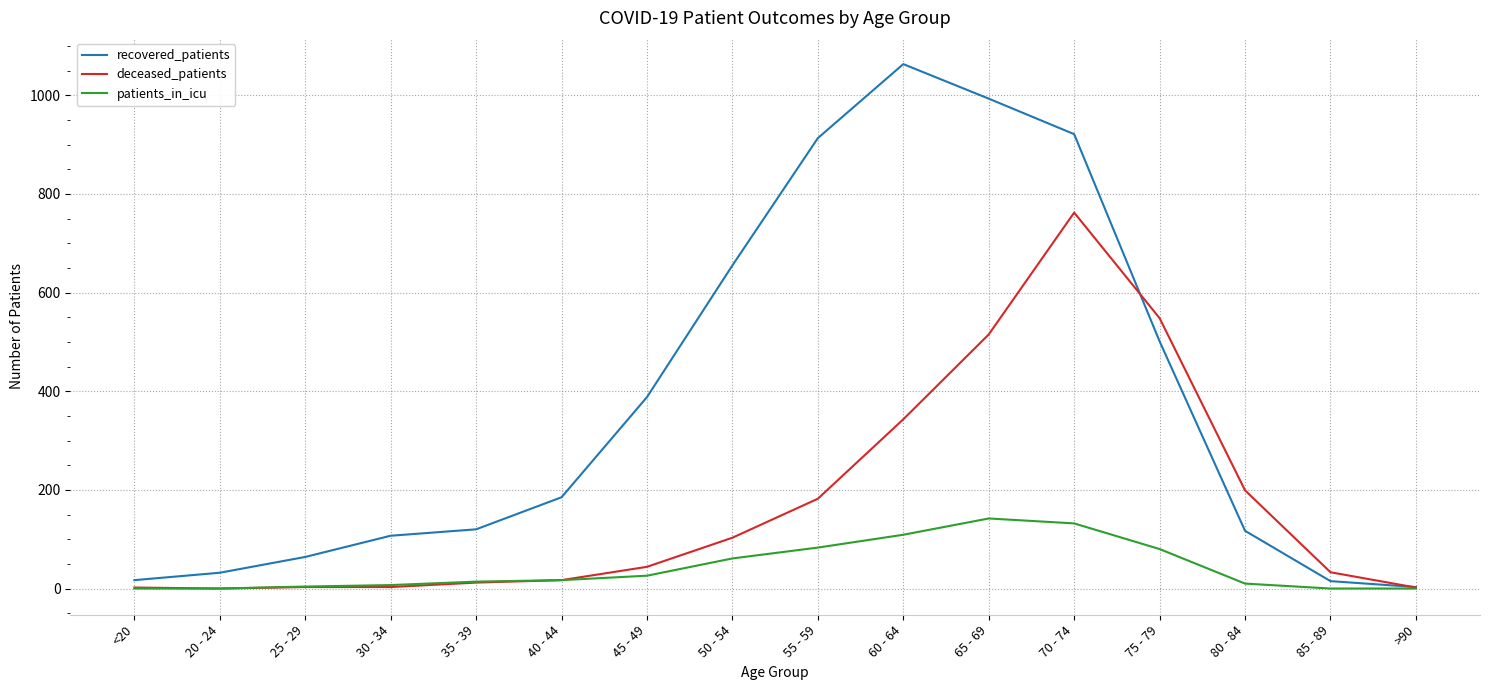

Between 75 - 79 and 80 - 84, which series saw the biggest shift?

recovered_patients